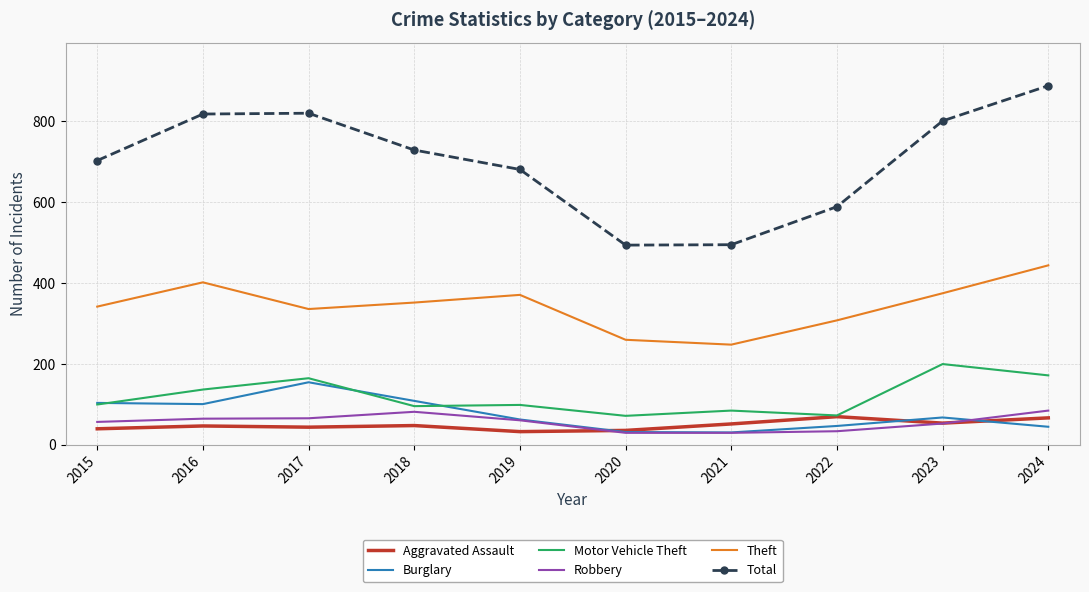

True or false: Aggravated Assault has more than 0 interior local peaks.

True